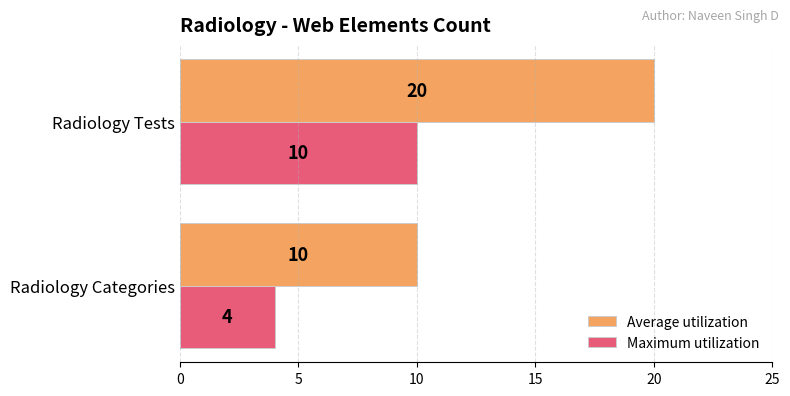

Between Radiology Categories and Radiology Tests, which series saw the biggest shift?

Average utilization